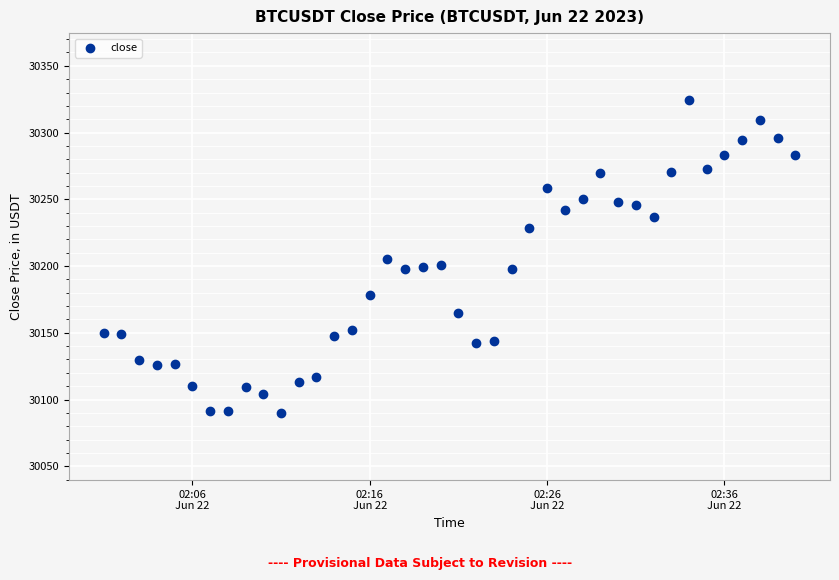

What is the range of Y values (max minus min)?

234.9